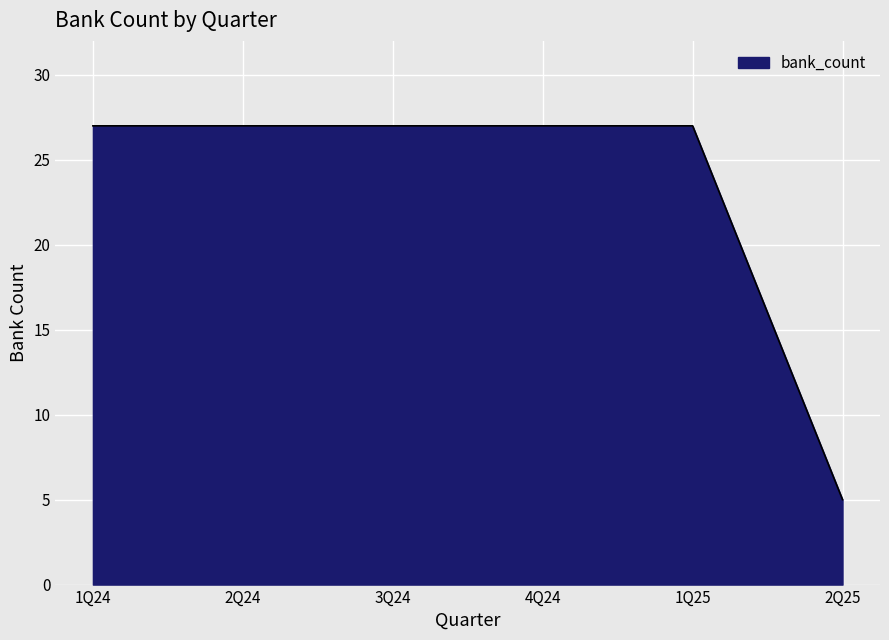

What position from the left is 2Q25?

6